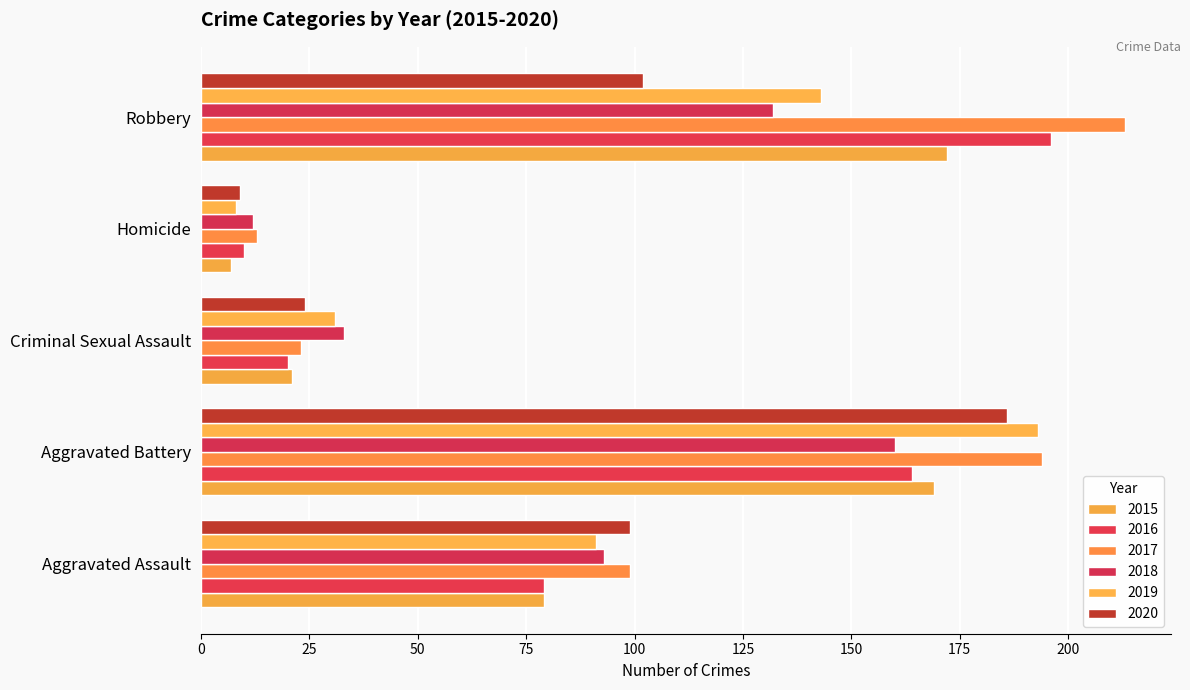

What is the label of the 2nd bar from the right?

Homicide